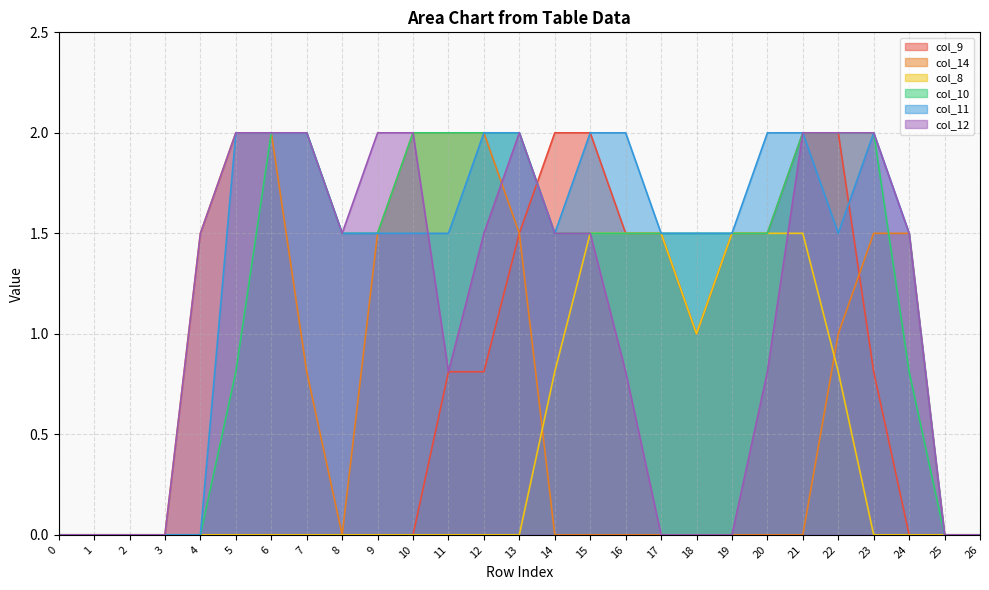

At which category does col_12 reach its first local peak?

13